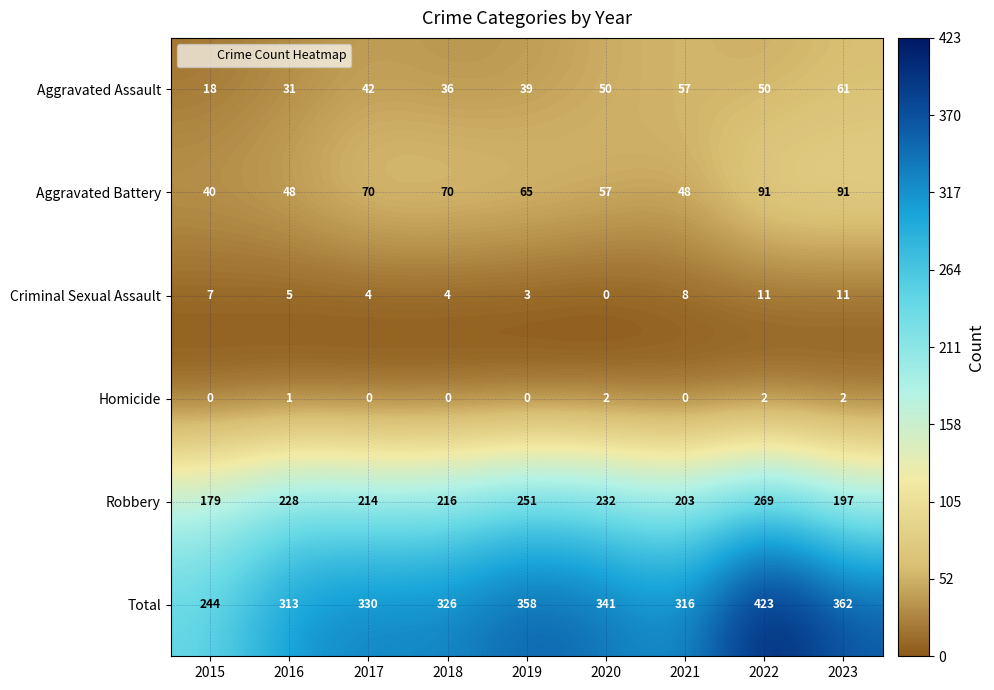

What is the maximum value for Aggravated Battery?

91